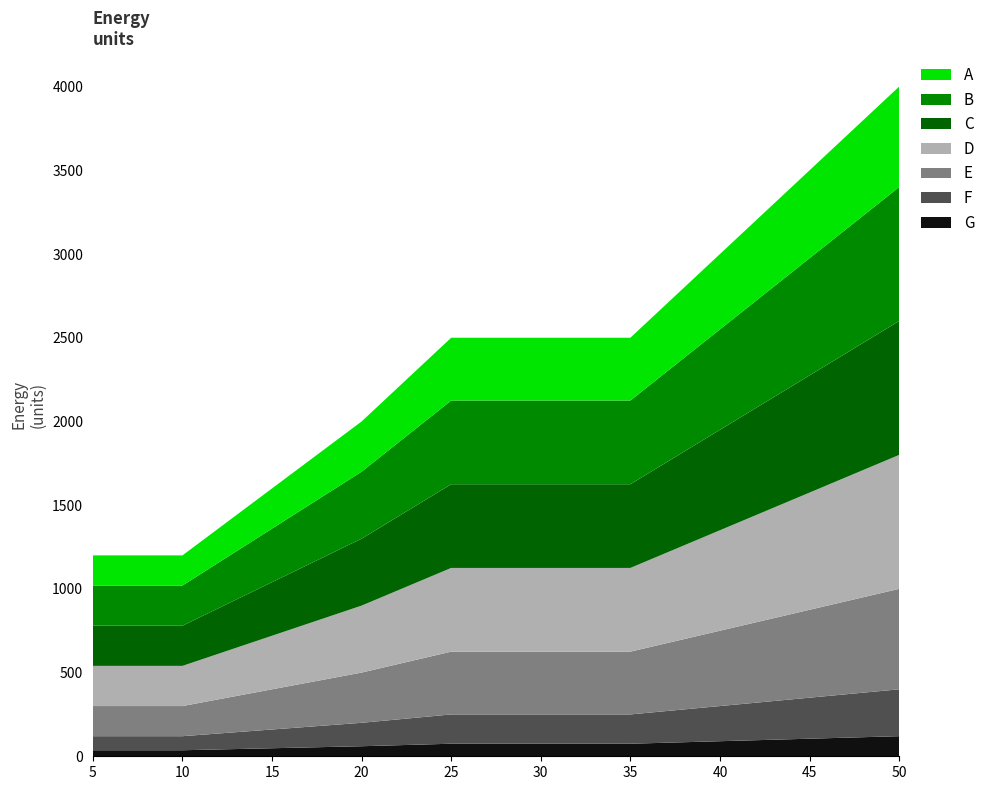

Reading left to right, extract all data points from this chart.

1200	1200	1600	2000	2500	2500	2500	3000	3500	4000